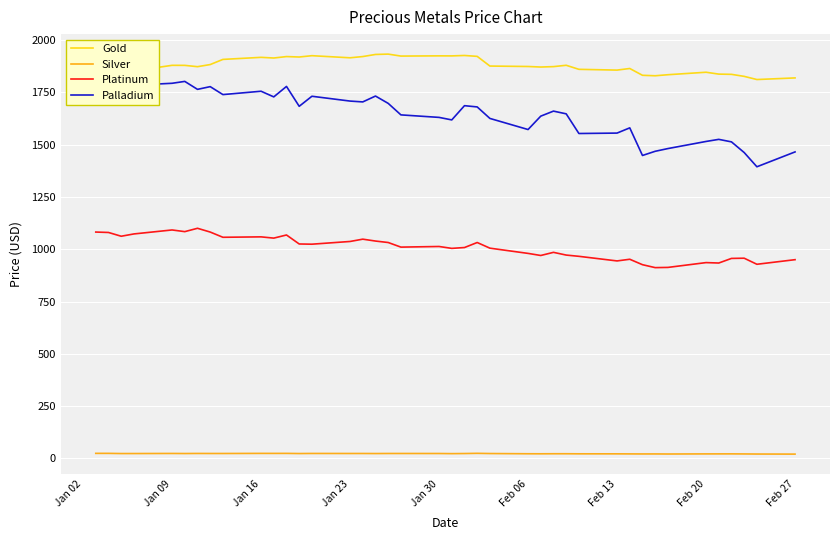

Which series has the widest spread of values?

Palladium